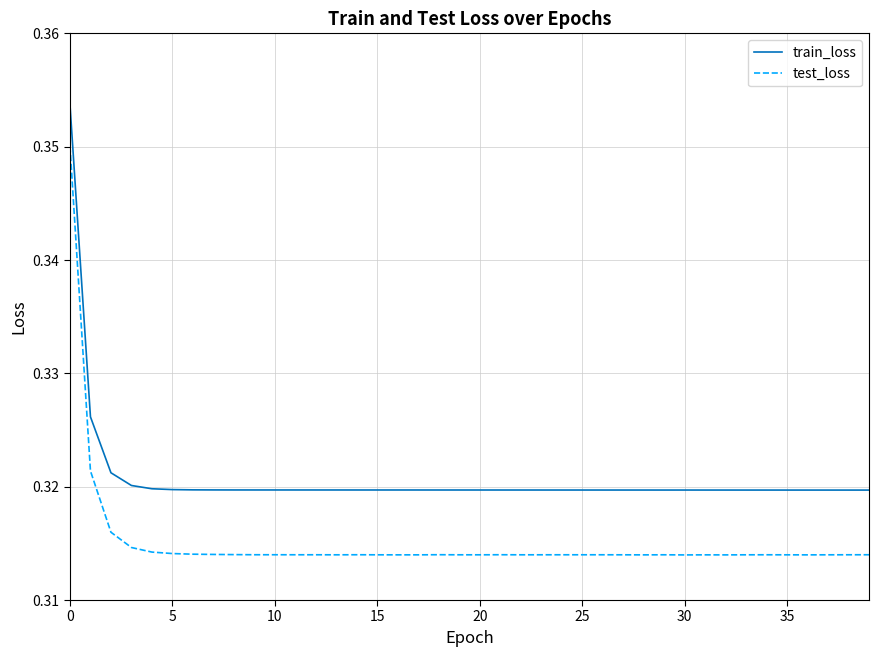

True or false: test_loss and train_loss intersect in this chart.

False